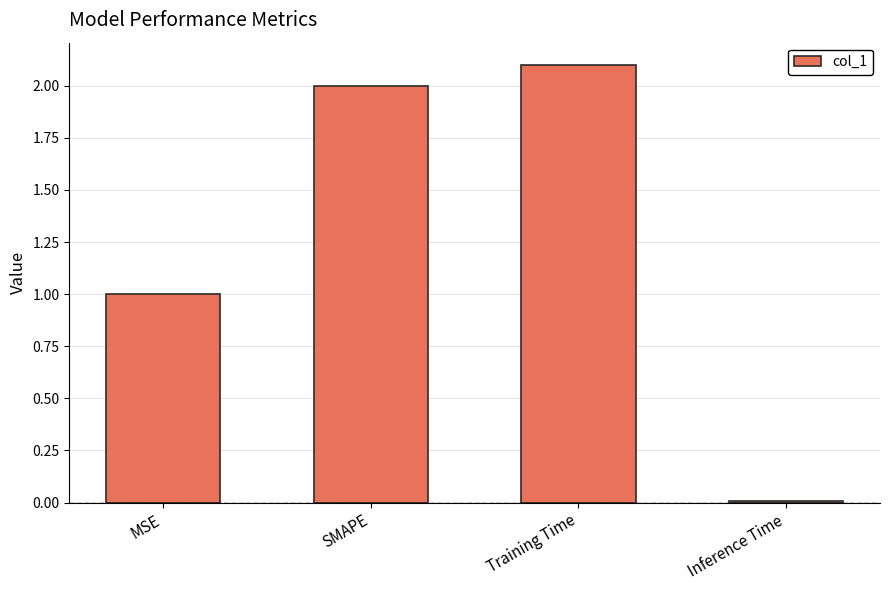

What position from the right is SMAPE?

3